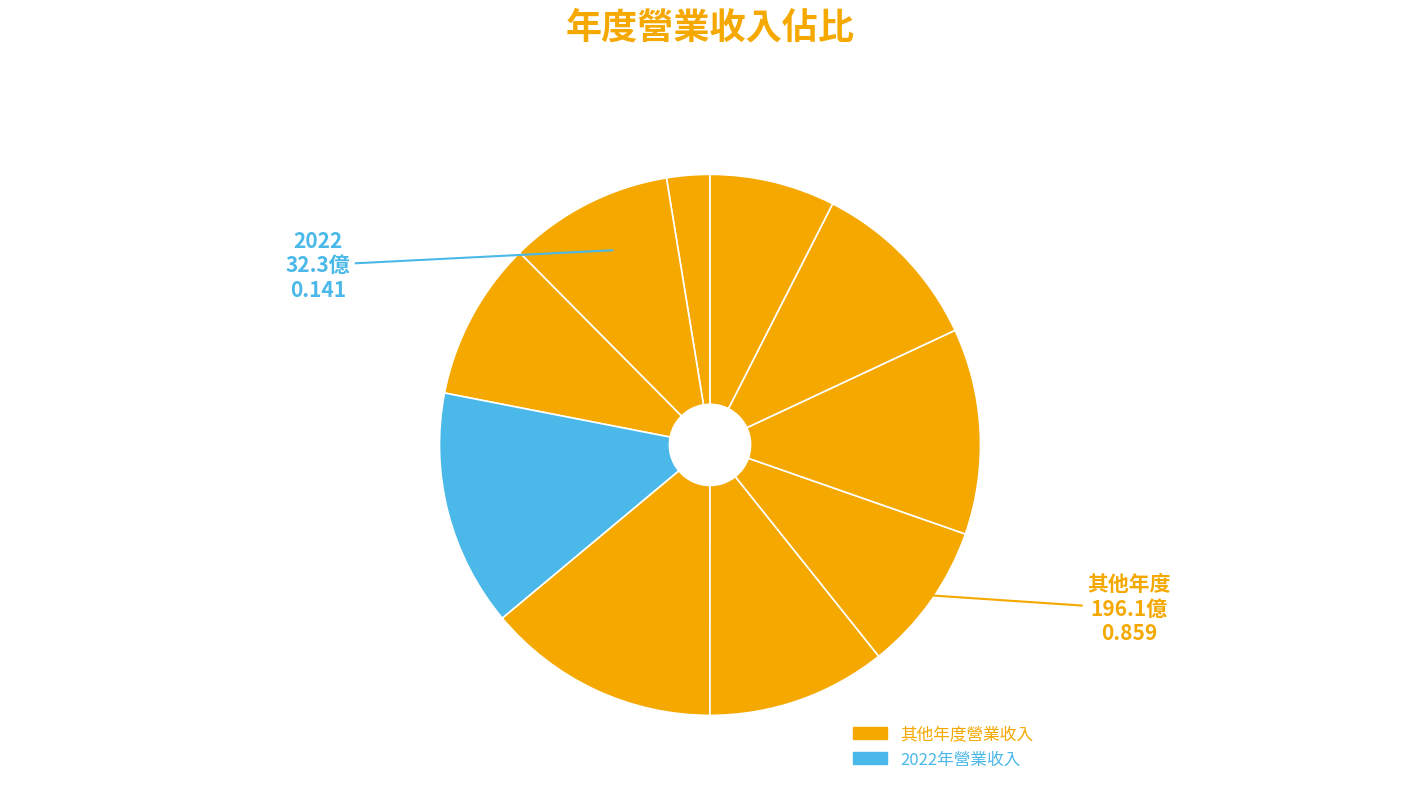

How many slices are in this pie chart?

10